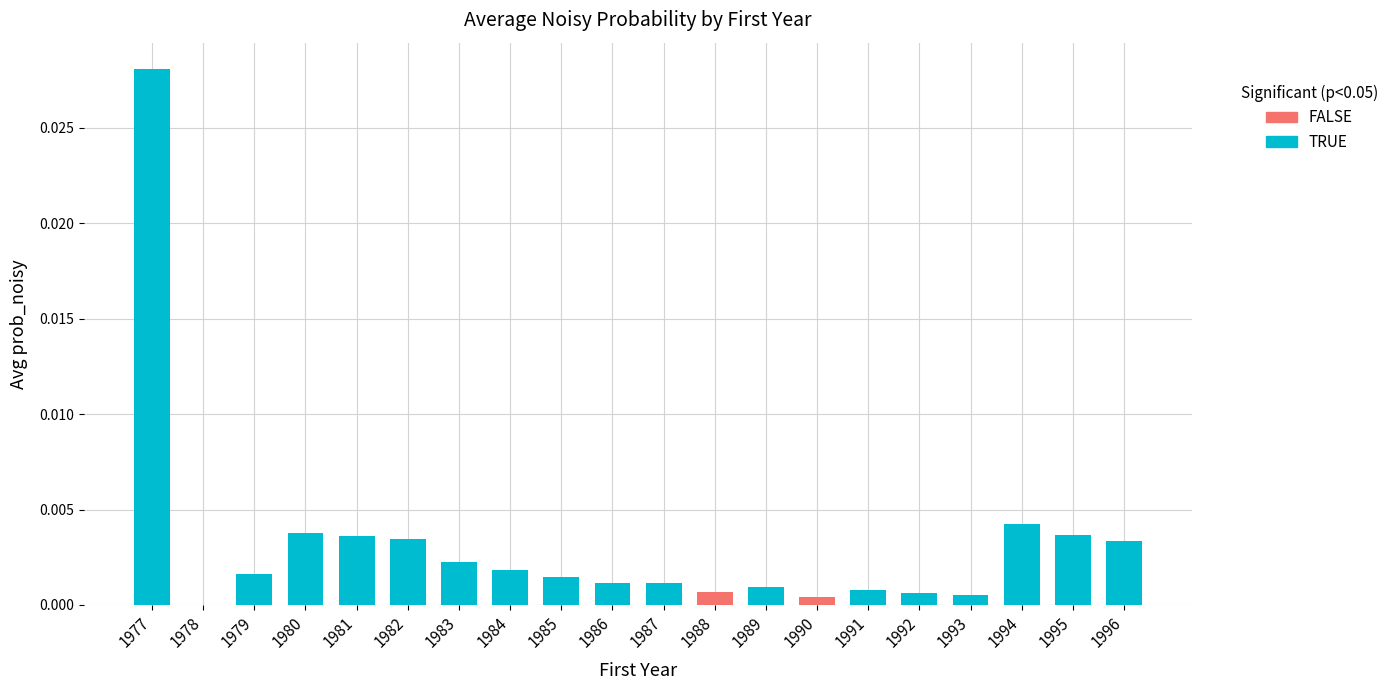

List the labels in order of value, largest first.

1977, 1994, 1980, 1995, 1981, 1982, 1996, 1983, 1984, 1979, 1985, 1986, 1987, 1989, 1991, 1988, 1992, 1993, 1990, 1978